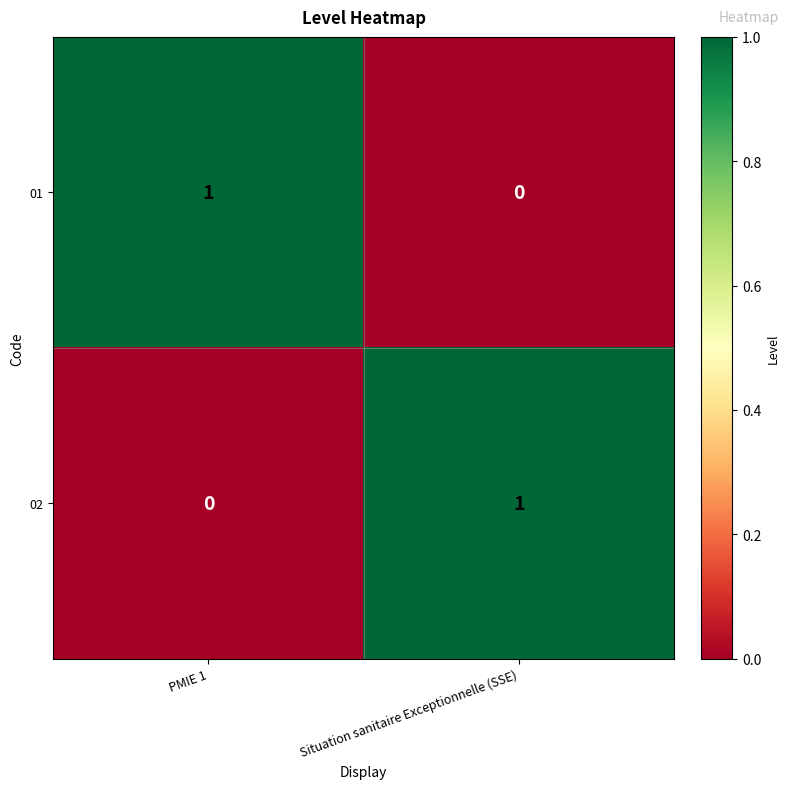

Reading left to right, list all the values displayed in this chart.

01: PMIE 1=1	Situation sanitaire Exceptionnelle (SSE)=0
02: PMIE 1=0	Situation sanitaire Exceptionnelle (SSE)=1